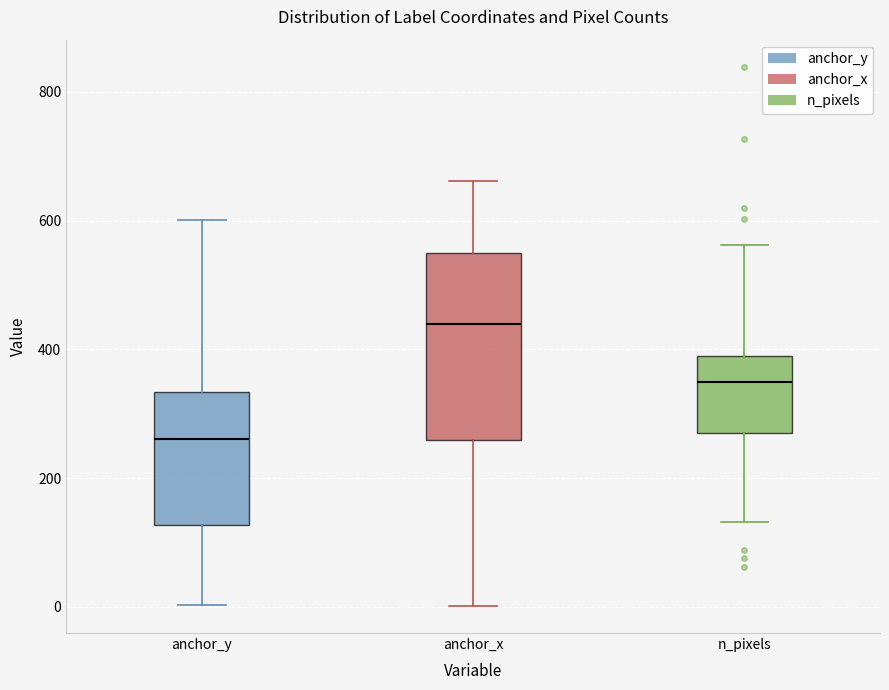

Comparing the boxes themselves (not the whiskers), which one is the tallest?

anchor_x